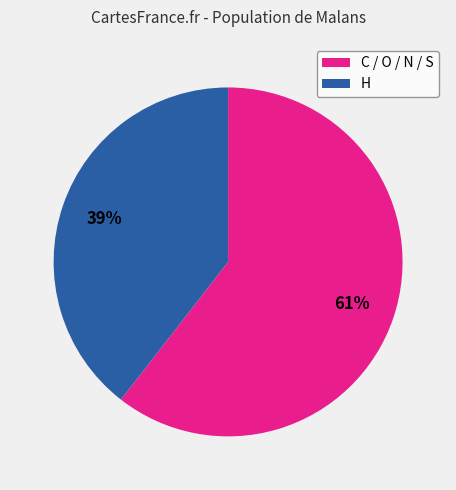

How many slices are in this pie chart?

2